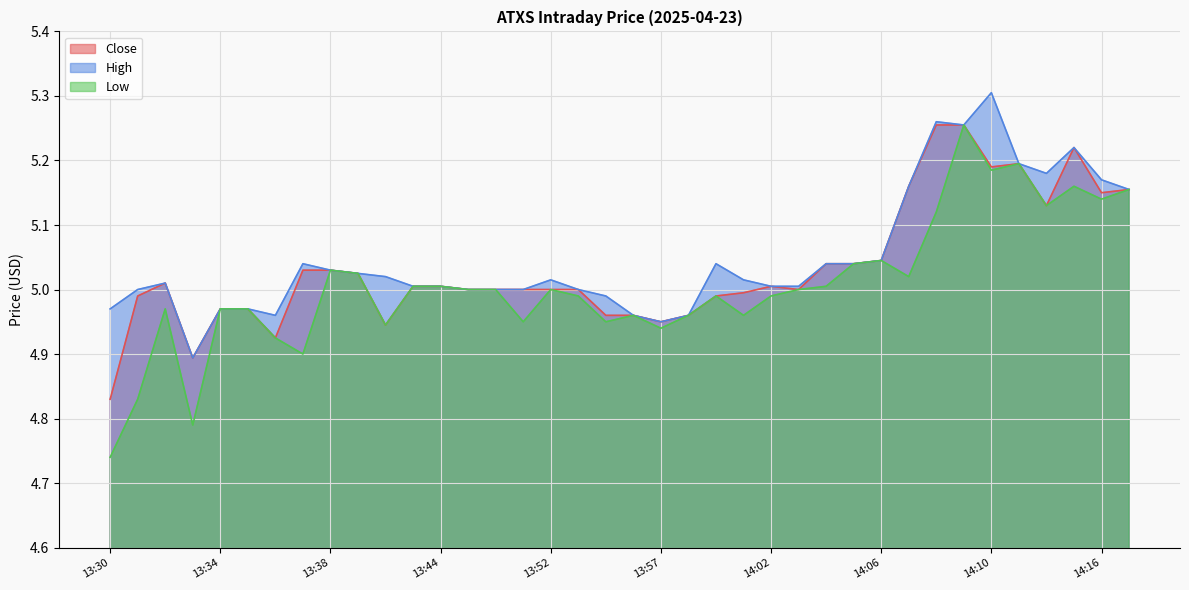

Reading left to right, transcribe all the data shown in this chart.

Close: 4.8	5.0	5.0	4.9	5.0	5.0	4.9	5.0	5.0	5.0	4.9	5.0	5.0	5.0	5.0	5.0	5.0	5.0	5.0	5.0	4.9	5.0	5.0	5.0	5.0	5.0	5.0	5.0	5.0	5.2	5.3	5.3	5.2	5.2	5.1	5.2	5.2	5.2
High: 5.0	5.0	5.0	4.9	5.0	5.0	5.0	5.0	5.0	5.0	5.0	5.0	5.0	5.0	5.0	5.0	5.0	5.0	5.0	5.0	4.9	5.0	5.0	5.0	5.0	5.0	5.0	5.0	5.0	5.2	5.3	5.3	5.3	5.2	5.2	5.2	5.2	5.2
Low: 4.7	4.8	5.0	4.8	5.0	5.0	4.9	4.9	5.0	5.0	4.9	5.0	5.0	5.0	5.0	4.9	5.0	5.0	4.9	5.0	4.9	5.0	5.0	5.0	5.0	5.0	5.0	5.0	5.0	5.0	5.1	5.3	5.2	5.2	5.1	5.2	5.1	5.2